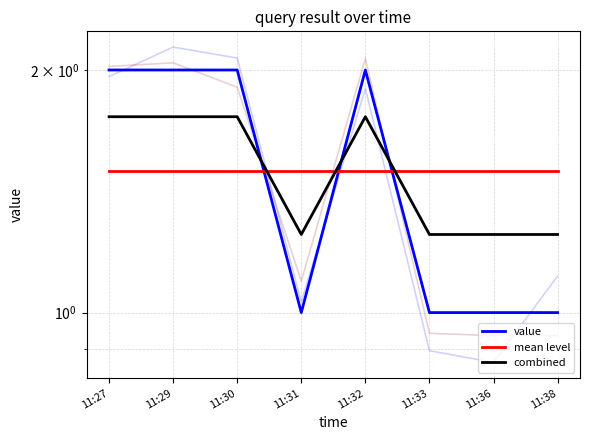

Which category has the lowest value across all series?

11:31